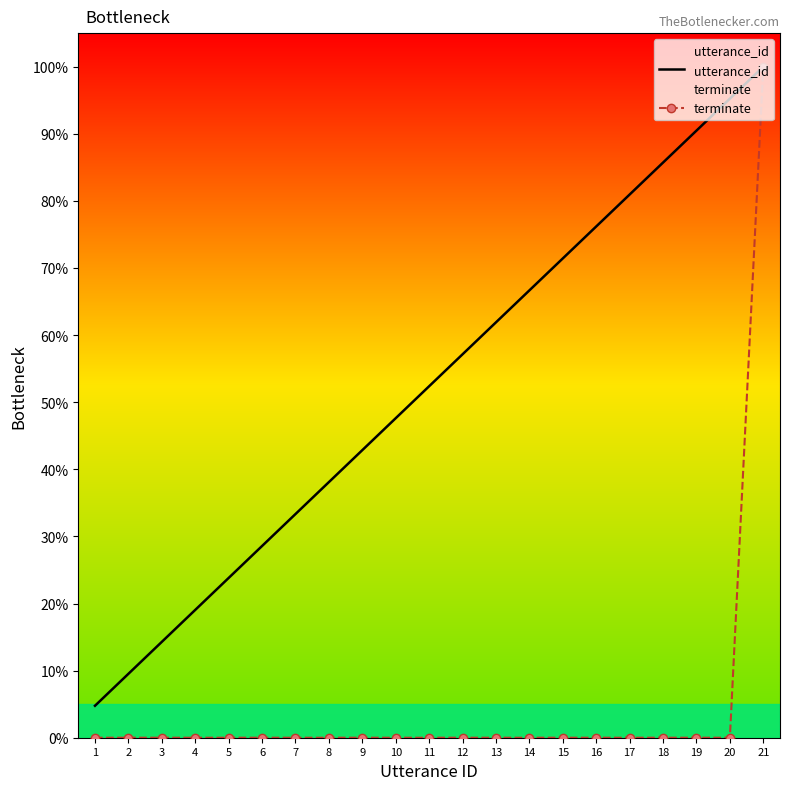

How many positive values does the terminate series have?

1